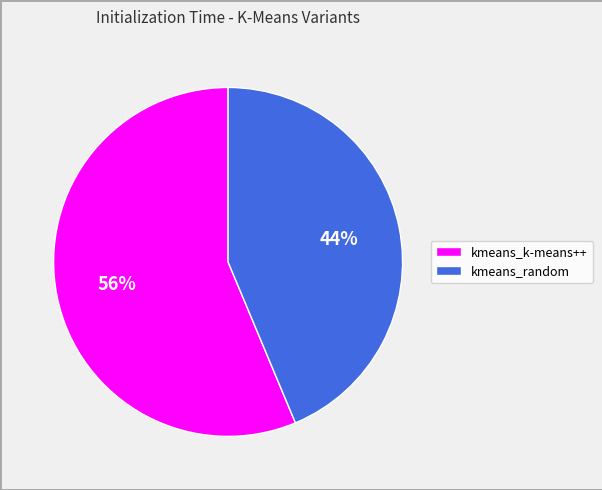

Between kmeans_k-means++ and kmeans_random, which is larger?

kmeans_k-means++